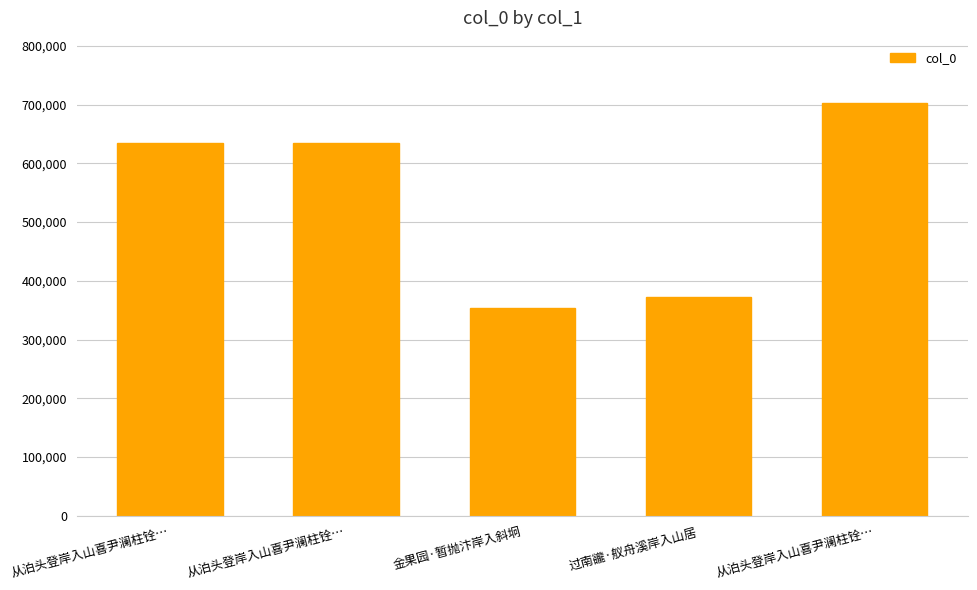

What is the minimum value shown in the chart?

352943